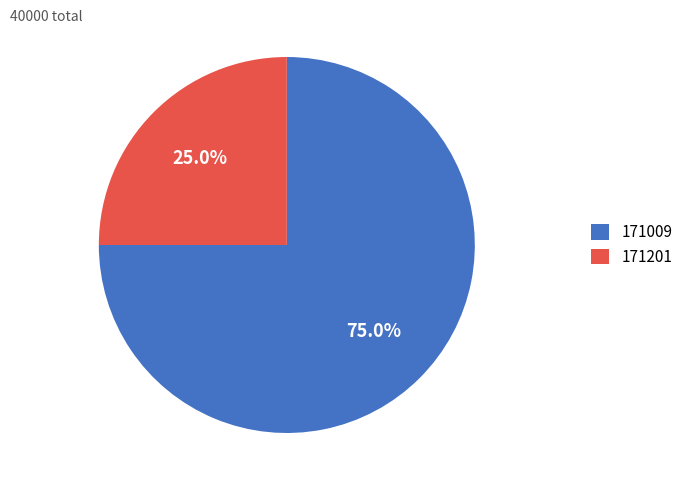

To the nearest percent, what is the difference between the largest and smallest slice percentages?

50%